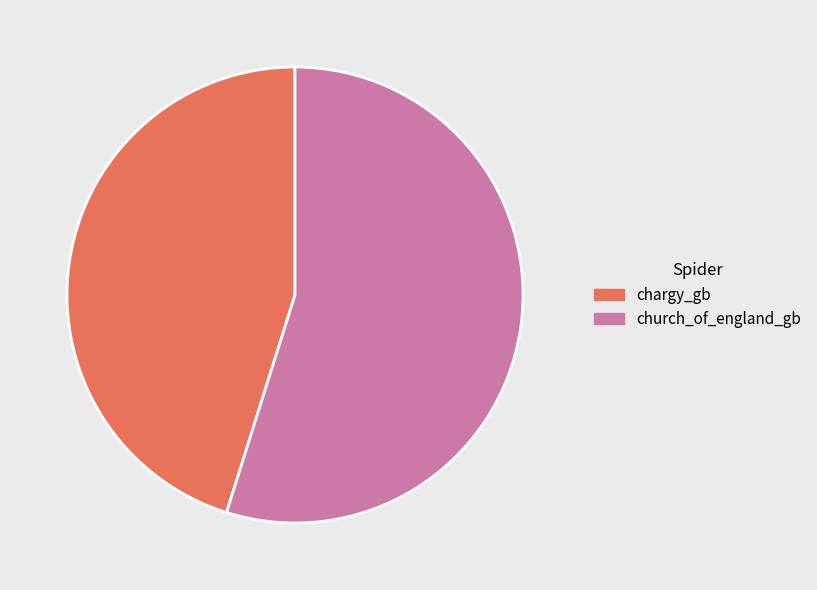

The chargy_gb slice represents 45% of the pie. True or false?

True